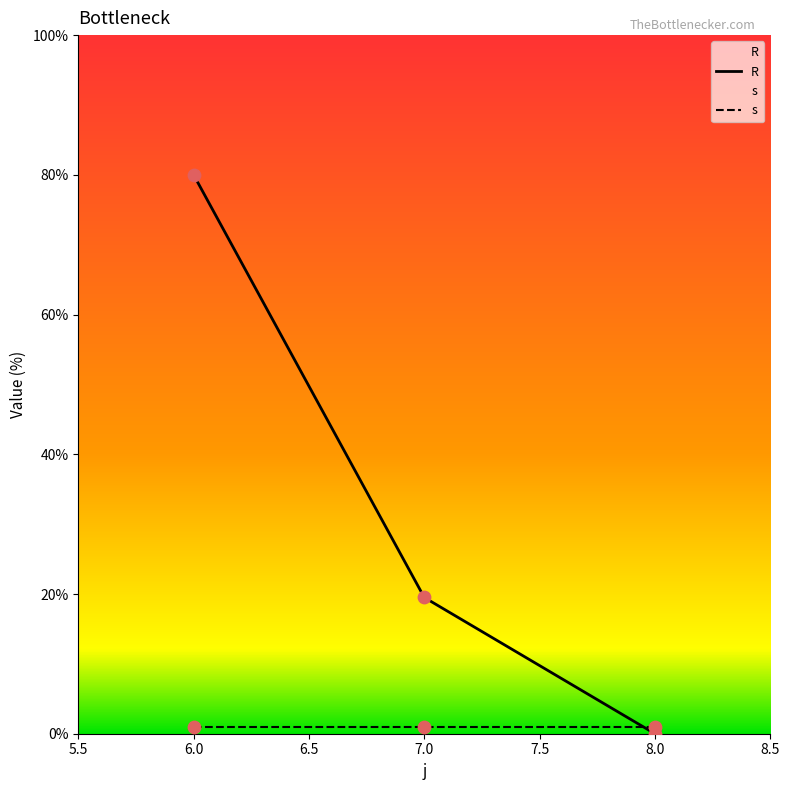

Which has a higher value, 7 or 8?

7